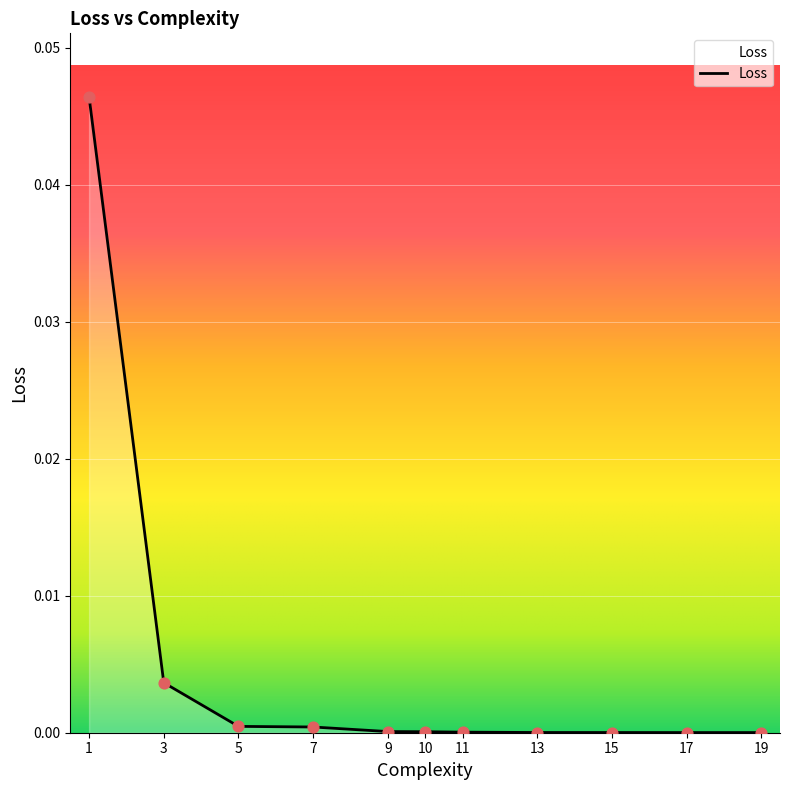

The chart shows a value of 0.0 at 5. True or false?

True